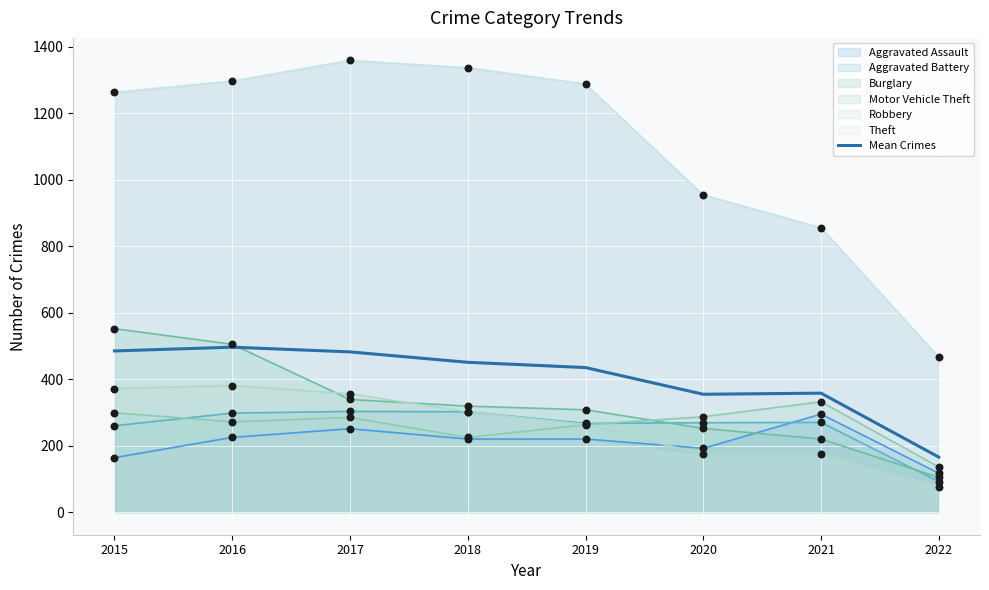

What is the change in value from 2018 to 2019?

-15.8